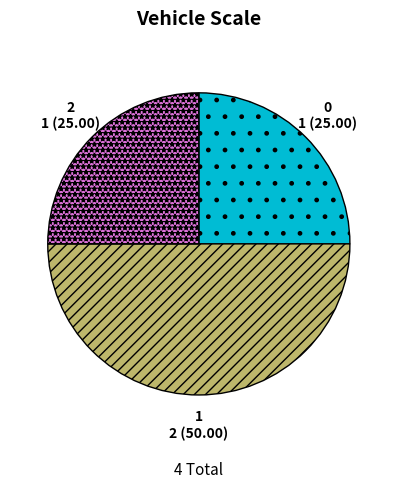

Does 2 represent more than half of the total?

No